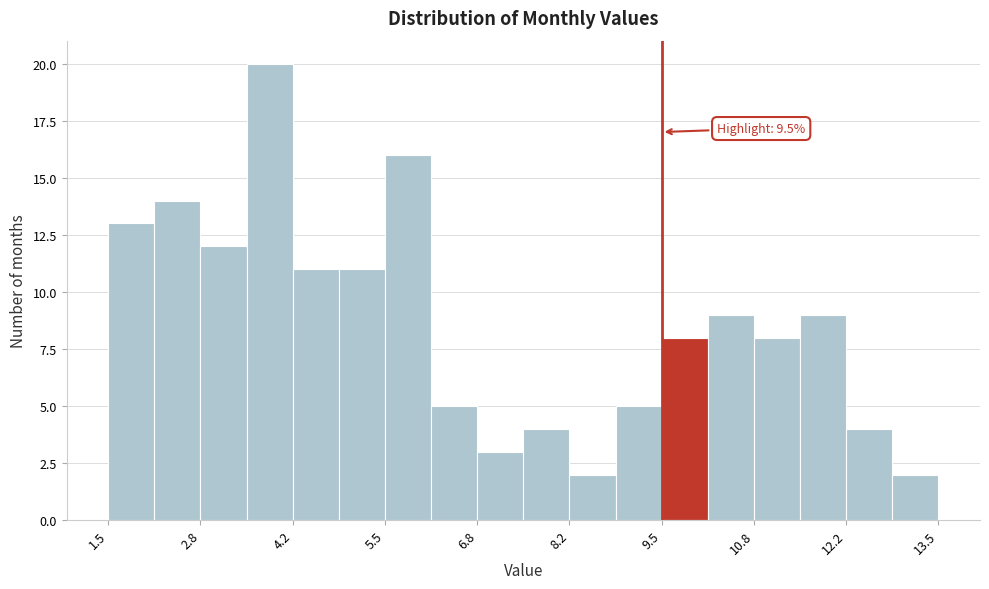

Read against the x-axis, roughly where is the centre of the tallest bar?

3.8